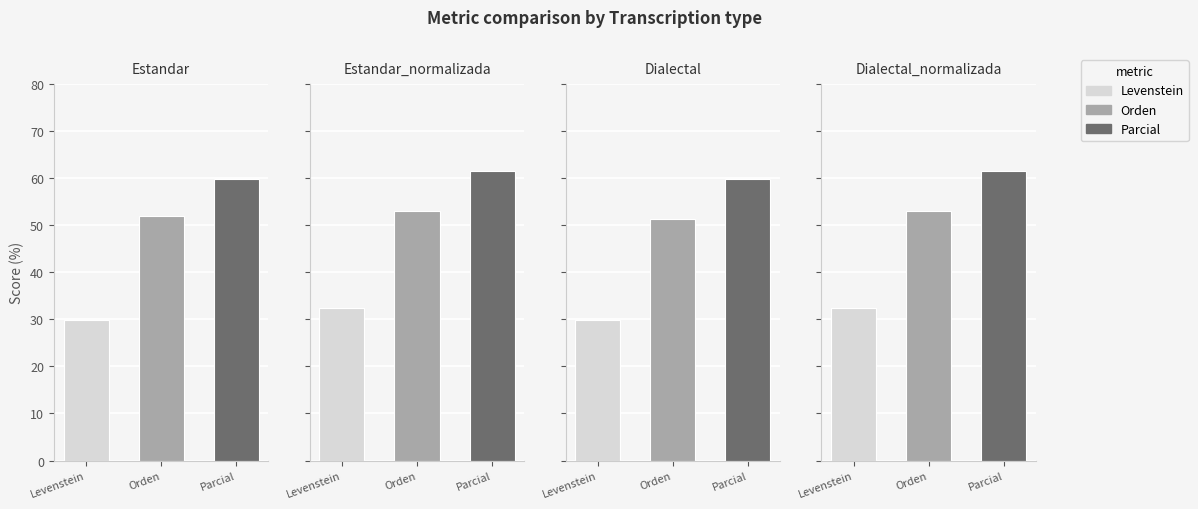

What is the value of the Levenstein bar at the 2nd from the left?

32.4